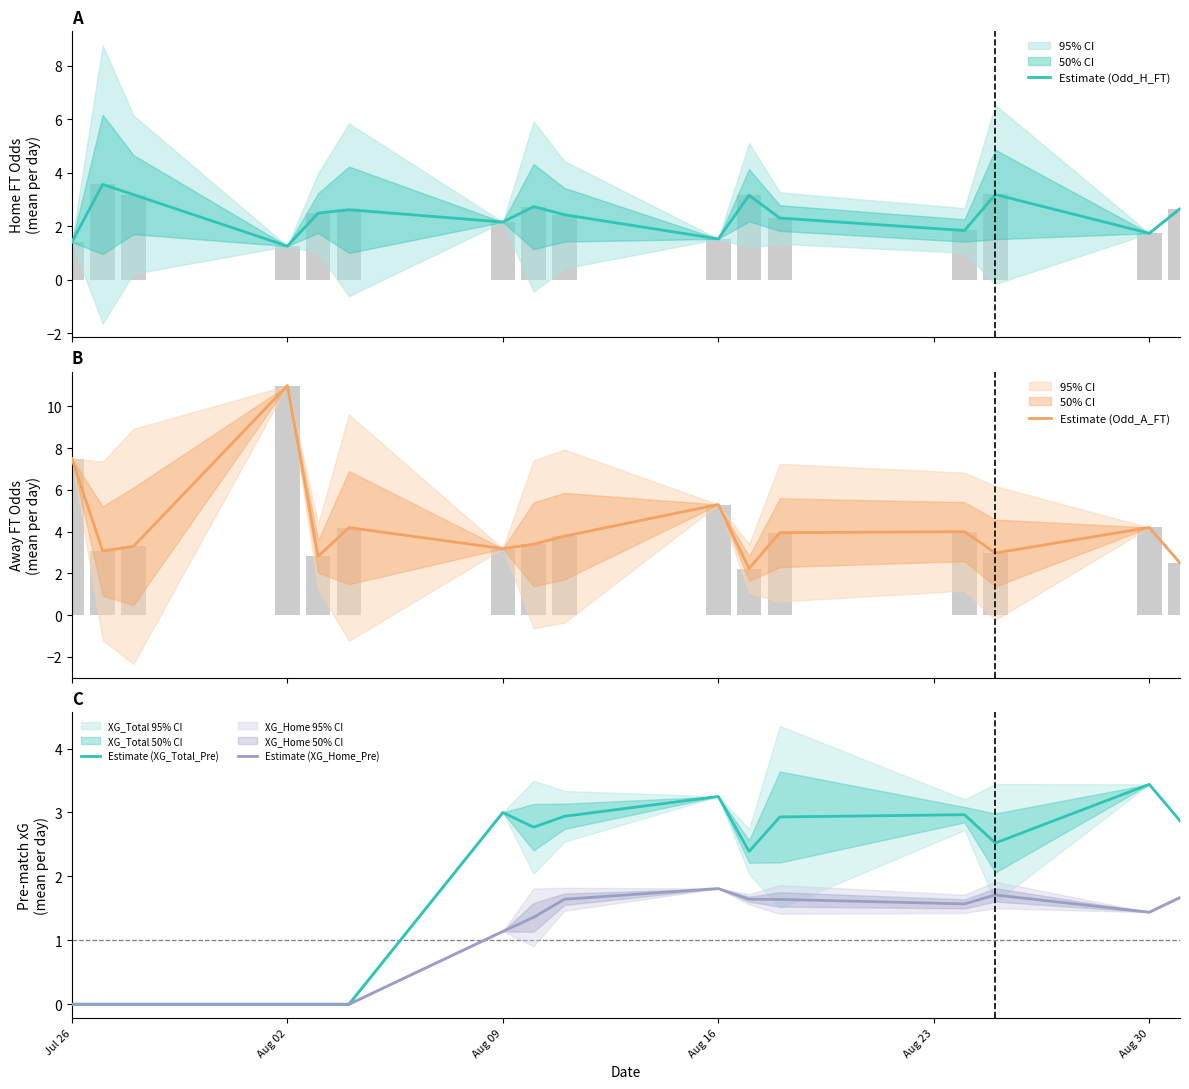

At which label does Estimate (Odd_A_FT) first exceed 3?

Jul 26